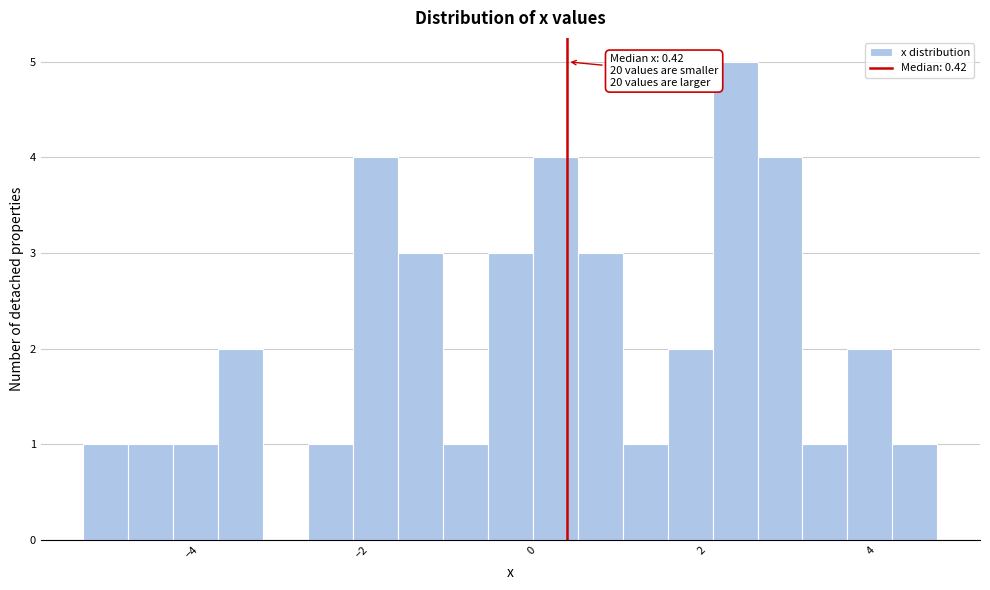

Around what value on the x-axis is the tallest bar? Give the approximate position of its centre, as read against the axis.

2.4